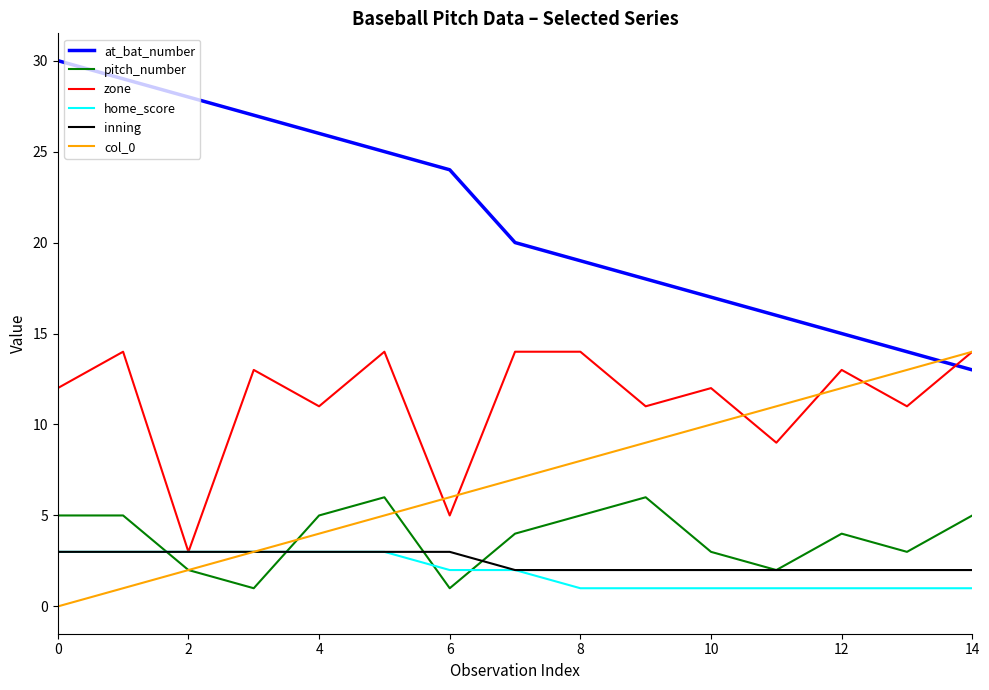

What is the difference between the maximum and second lowest values in the inning series?

1